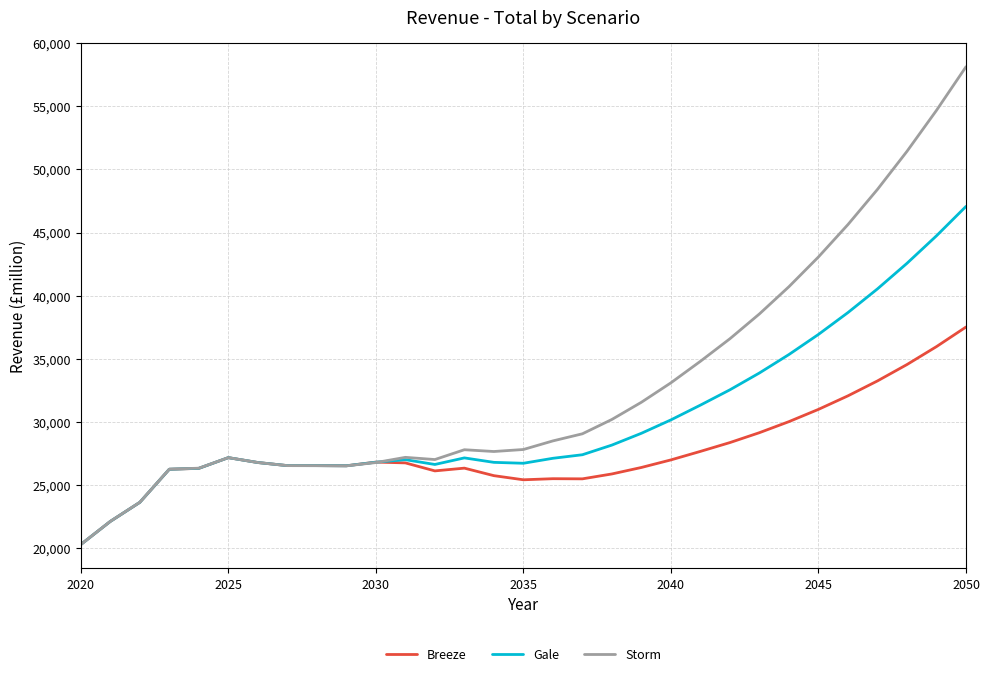

What are all the series names shown in the legend?

Breeze, Gale, Storm